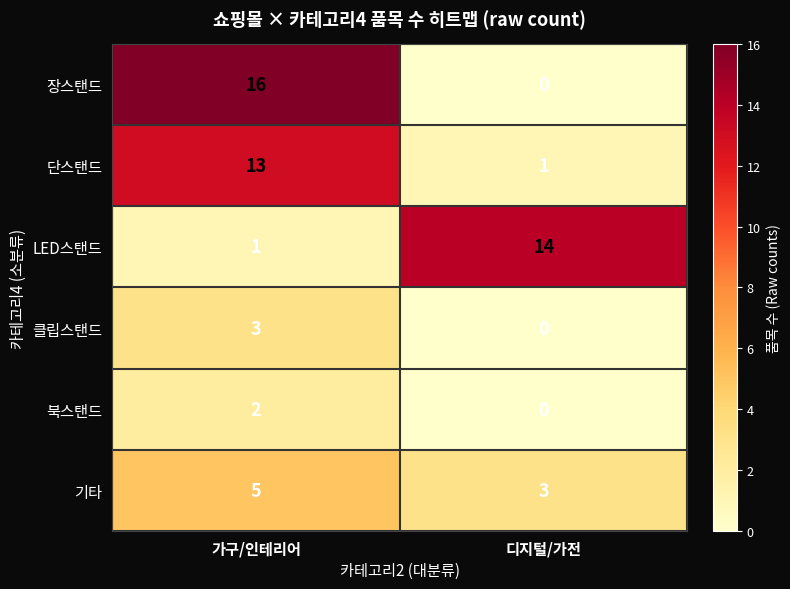

How many distinct data groups are displayed?

6